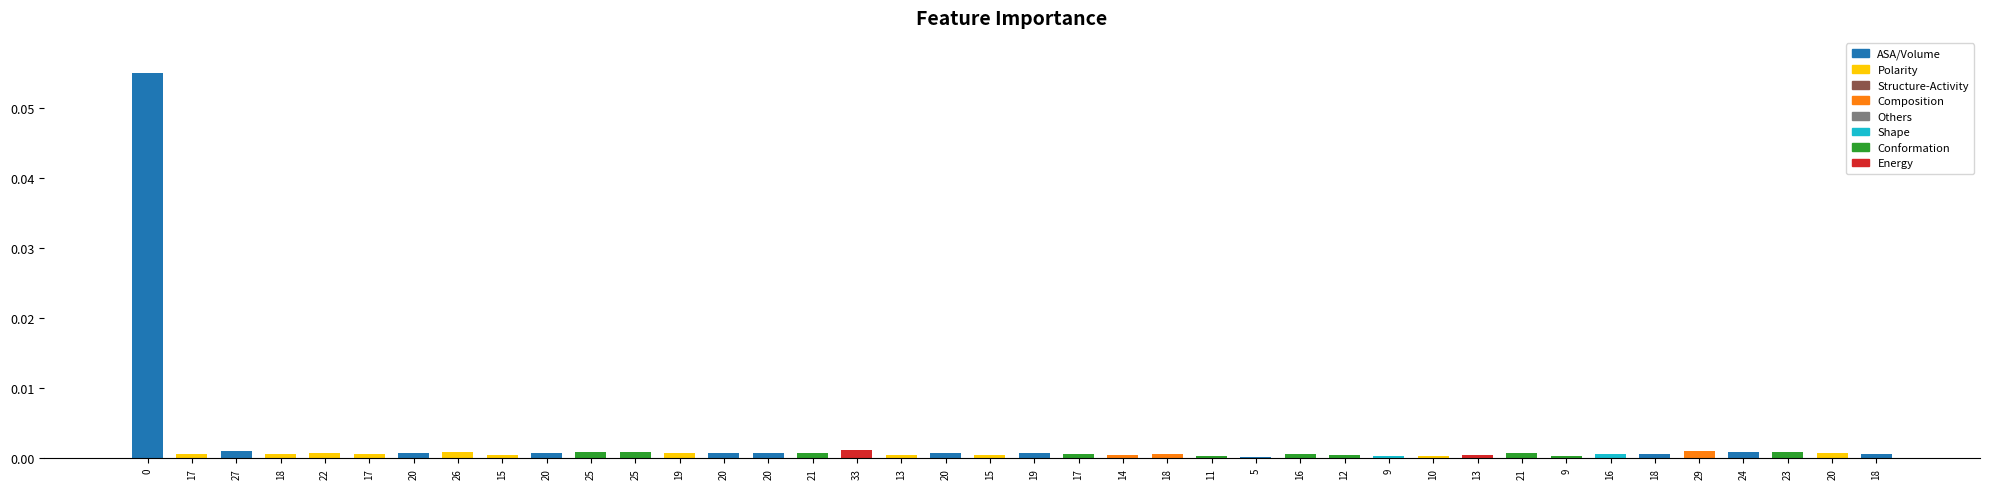

How many series are shown in this chart?

1